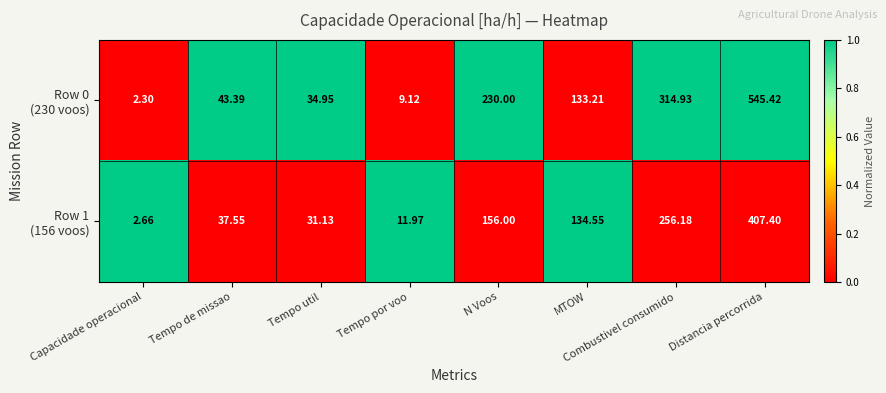

At which category is the sum across all series the highest?

Distancia percorrida